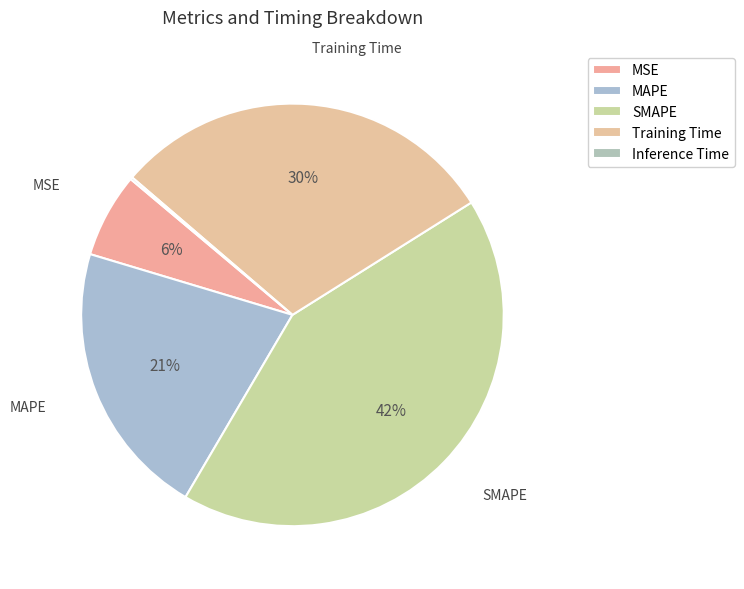

To the nearest percent, what is the difference between the largest and smallest slice percentages?

42%